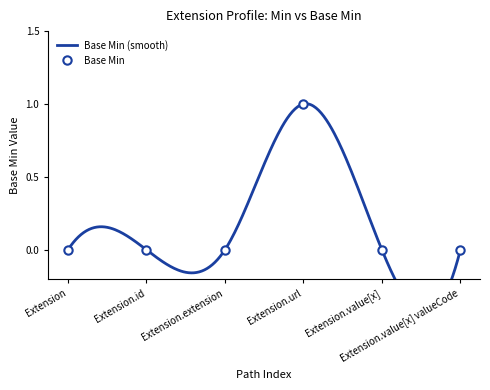

How many lines are shown in the chart?

1